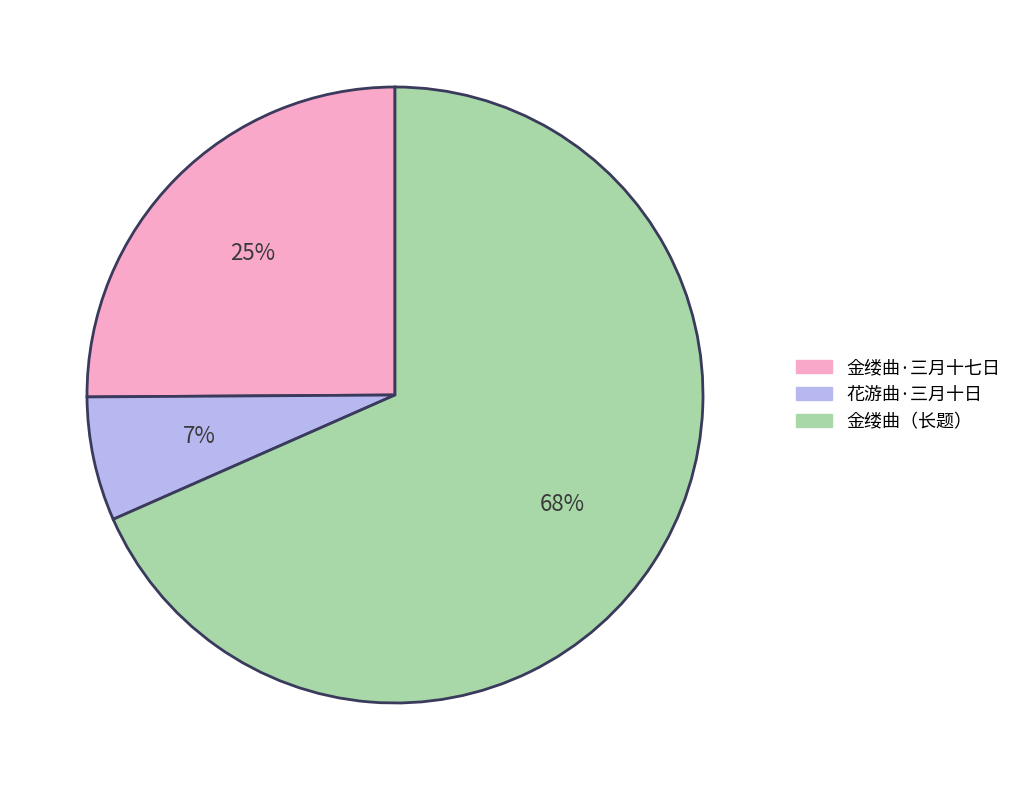

To the nearest percent, what is the average slice percentage?

33%